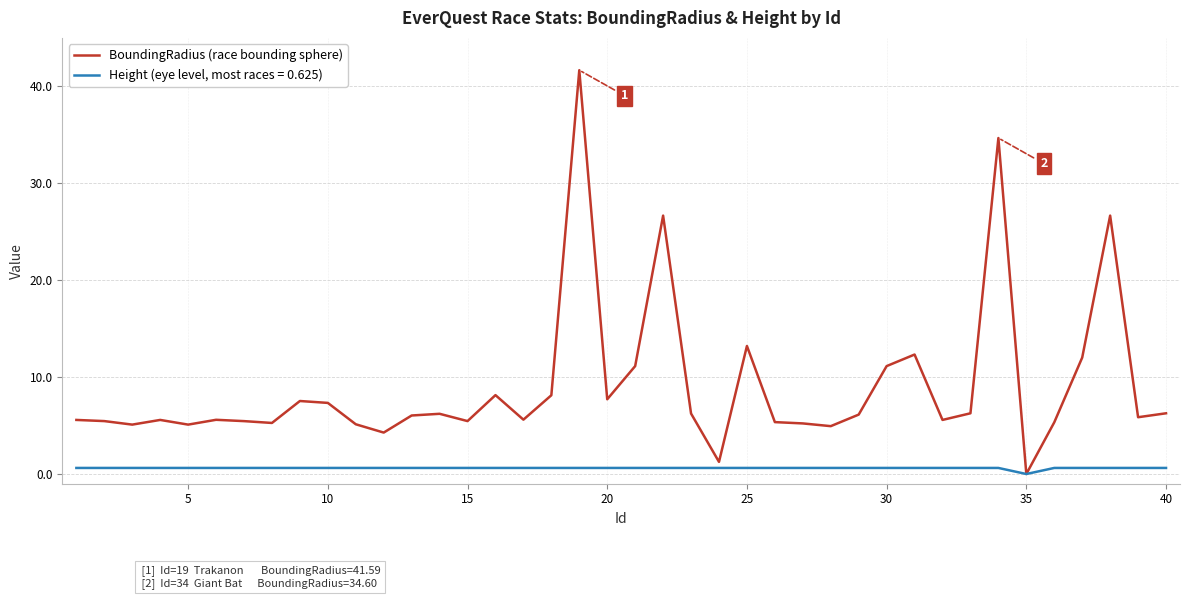

List the series in order of their peak value, highest first.

BoundingRadius (race bounding sphere), Height (eye level, most races = 0.625)